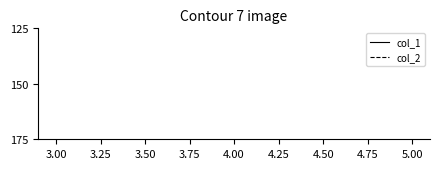

Is this an area chart (filled region under the line)?

No